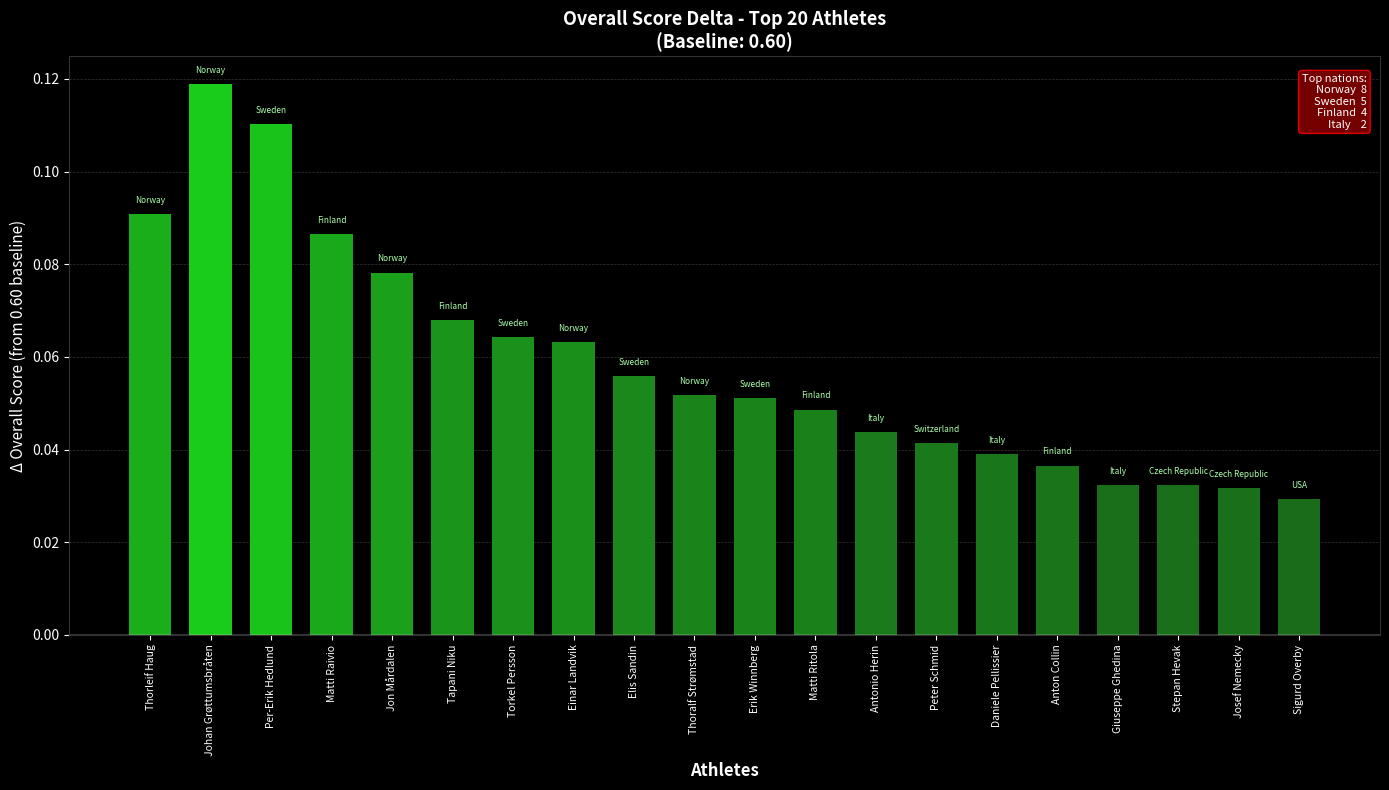

What is the label of the 12th bar from the right?

Elis Sandin